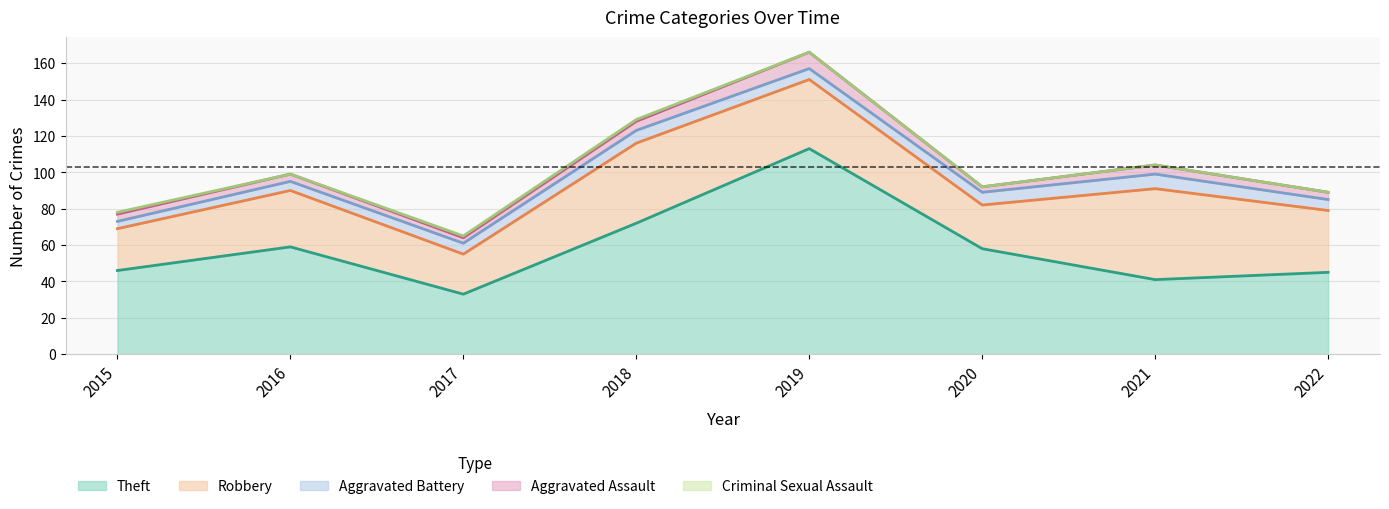

How many distinct data groups are displayed?

5